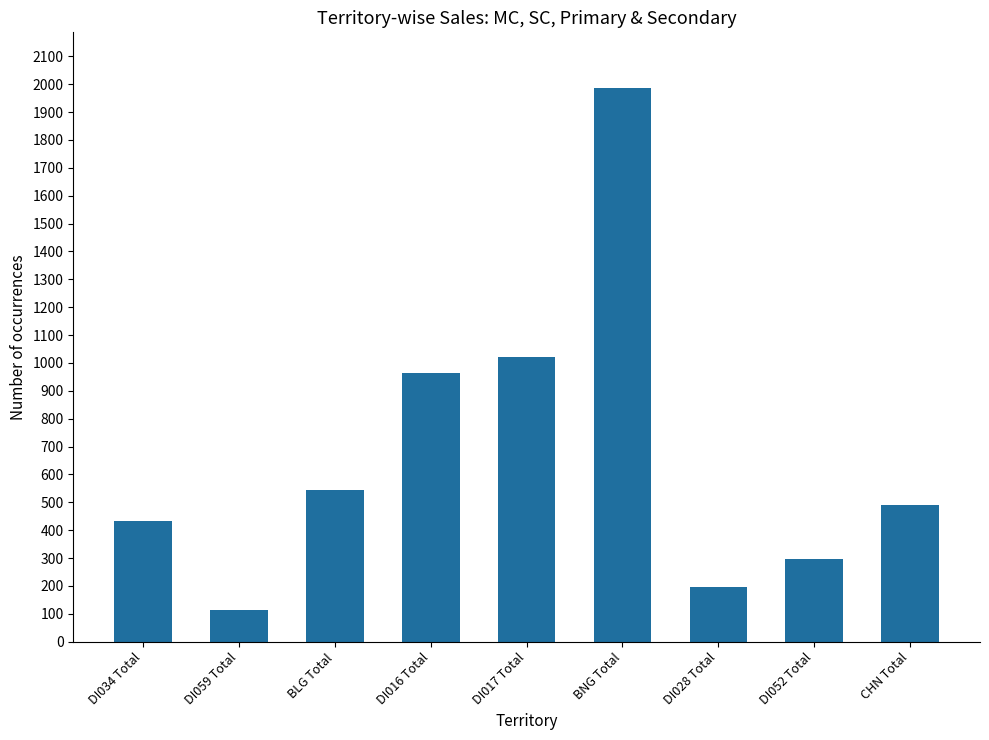

What is the label of the 3rd bar from the left?

BLG Total